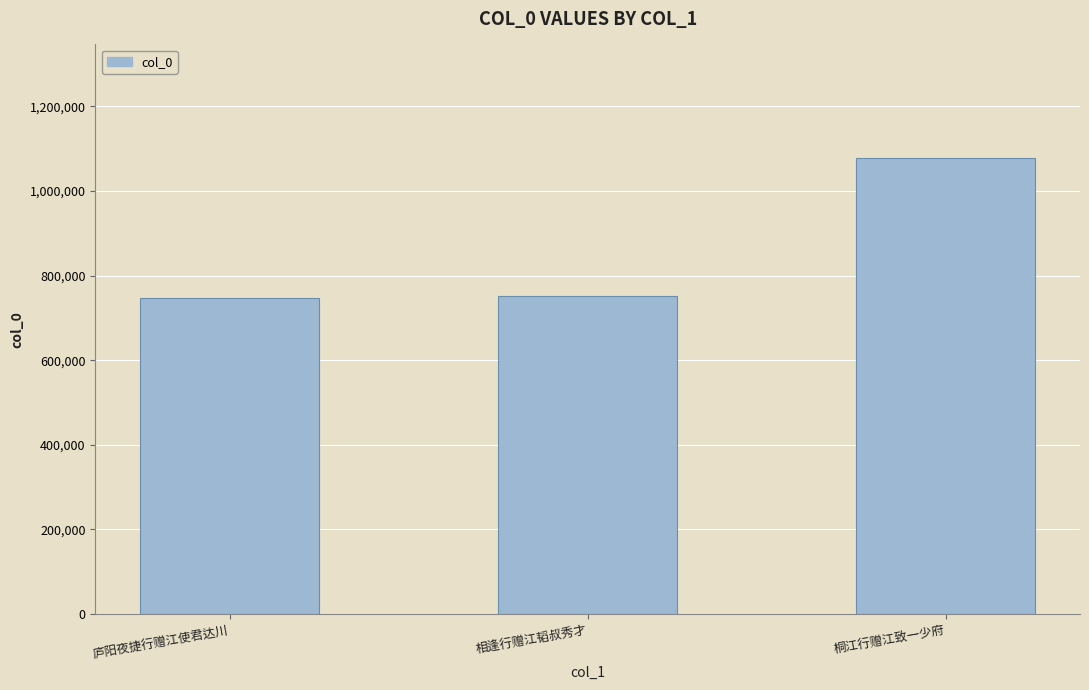

Where is the data nearest to the value 912322?

相逢行赠江韬叔秀才